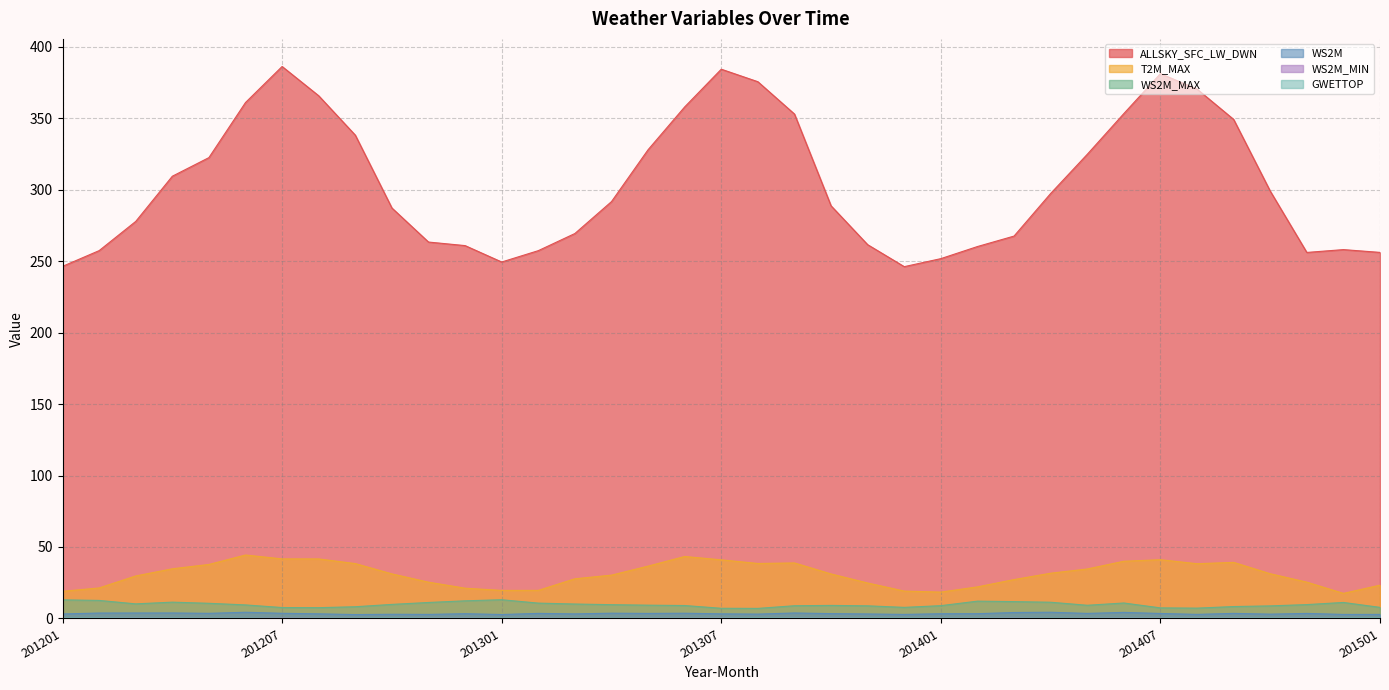

What is the average value of the WS2M series?

3.4